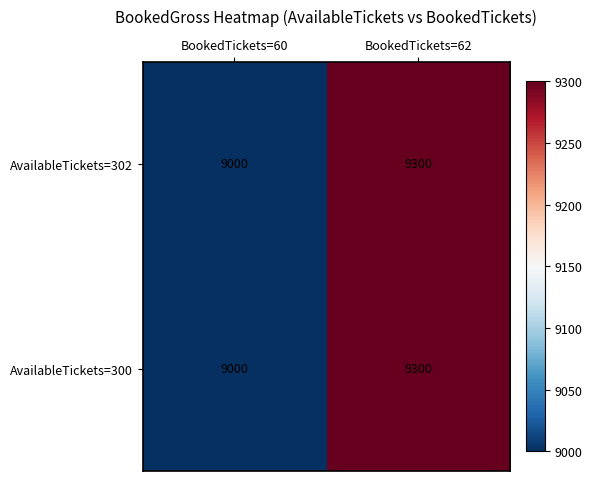

The AvailableTickets=300 series shows 6248 at BookedTickets=62. True or false?

False